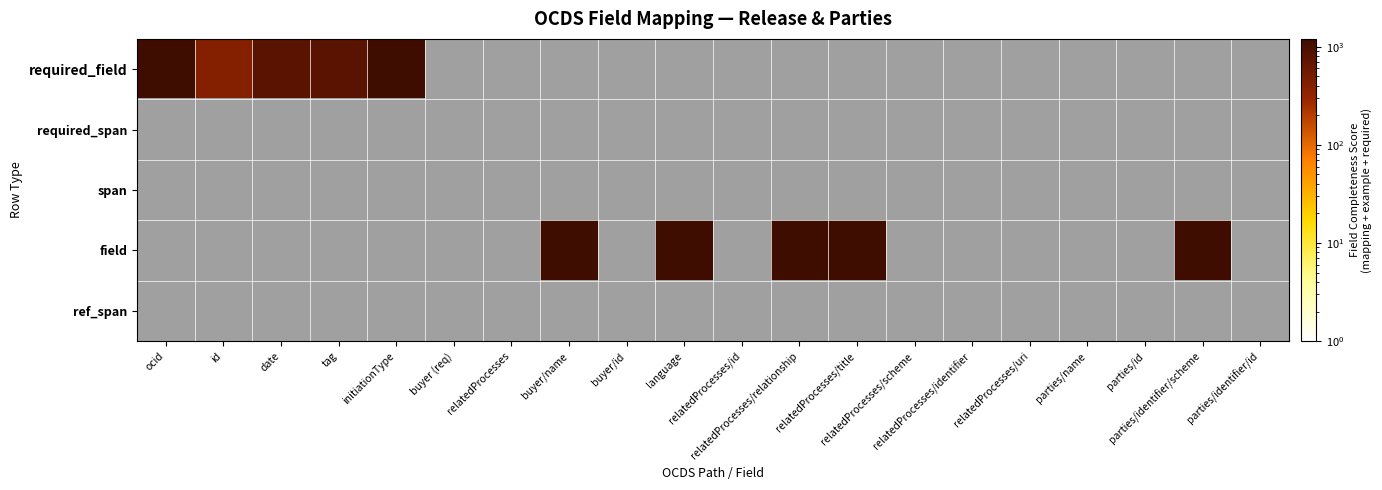

What is the difference between the maximum and minimum values in the required_field series?

800.0